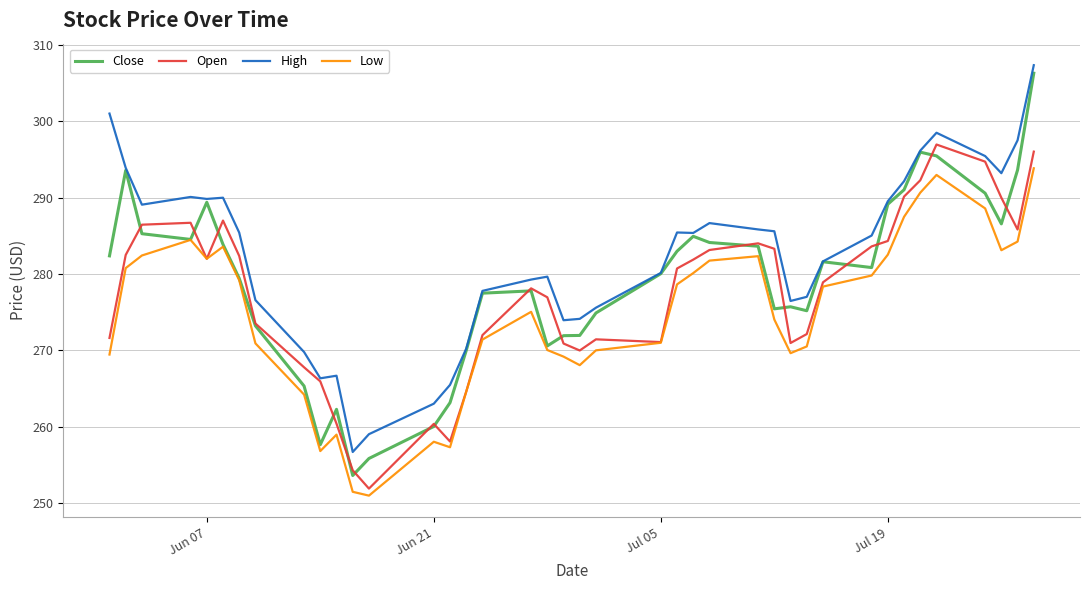

What is the lowest value of the Close series?

253.6